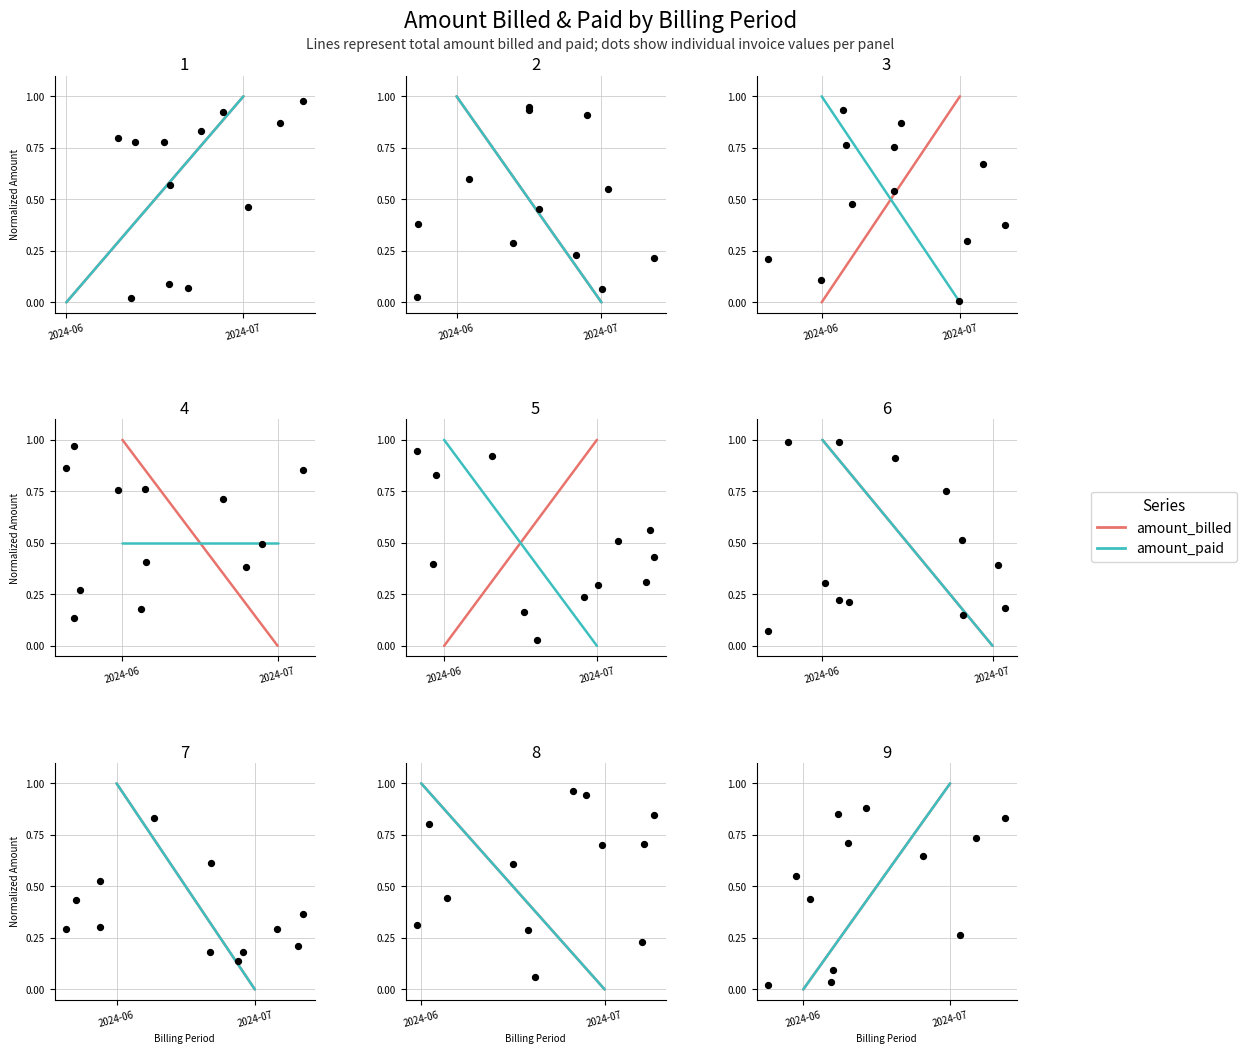

Is the value of amount_paid at 2024-07 greater than the value of amount_billed at 2024-06?

Yes